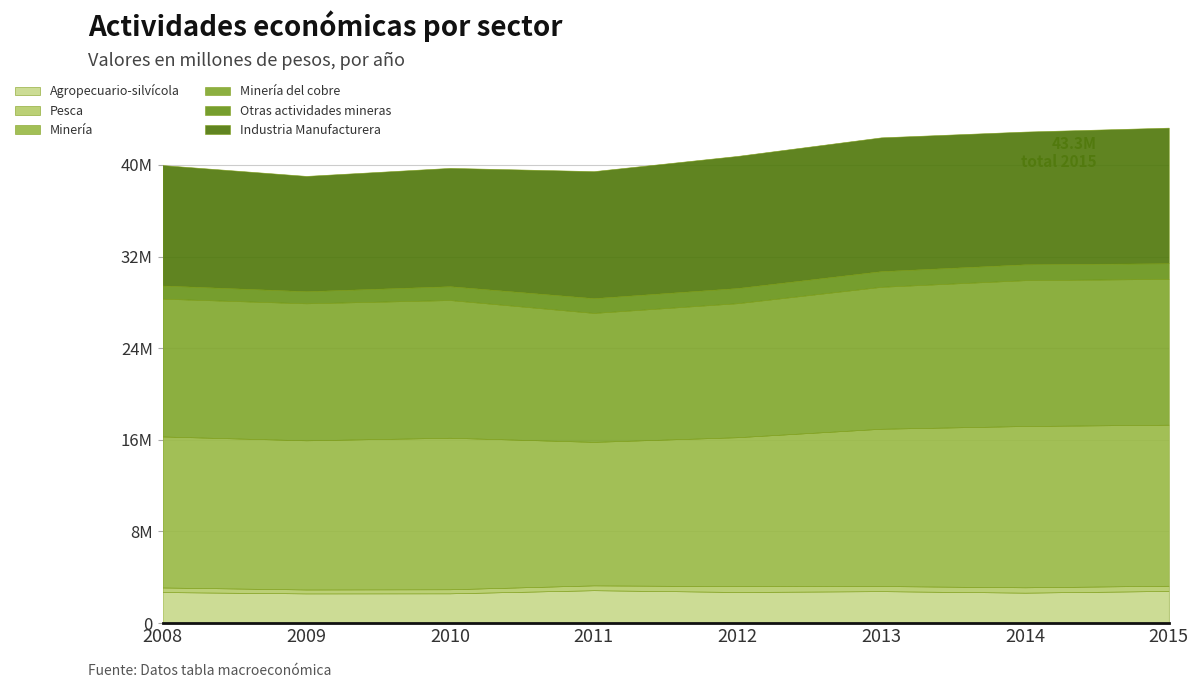

Reading left to right, extract all data points from this chart.

Agropecuario-silvícola: 2008=2711422	2009=2594152	2010=2600616	2011=2873800	2012=2720976	2013=2791233	2014=2661805	2015=2809813
Pesca: 2008=403102	2009=342788	2010=355050	2011=423222	2012=508312	2013=445996	2014=464834	2015=455764
Minería: 2008=13181353	2009=13020202	2010=13227558	2011=12524357	2012=12999697	2013=13729316	2014=14079583	2015=14056781
Minería del cobre: 2008=12025189	2009=11958754	2010=12018881	2011=11255892	2012=11697473	2013=12389005	2014=12730087	2015=12725260
Otras actividades mineras: 2008=1156164	2009=1061447	2010=1210533	2011=1294297	2012=1329835	2013=1373453	2014=1387587	2015=1370004
Industria Manufacturera: 2008=10504180	2009=10059354	2010=10323354	2011=11082337	2012=11525647	2013=11673914	2014=11582120	2015=11832854